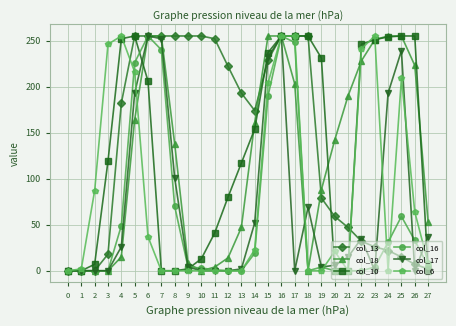

True or false: col_17 has a value of 6 at 21.

False